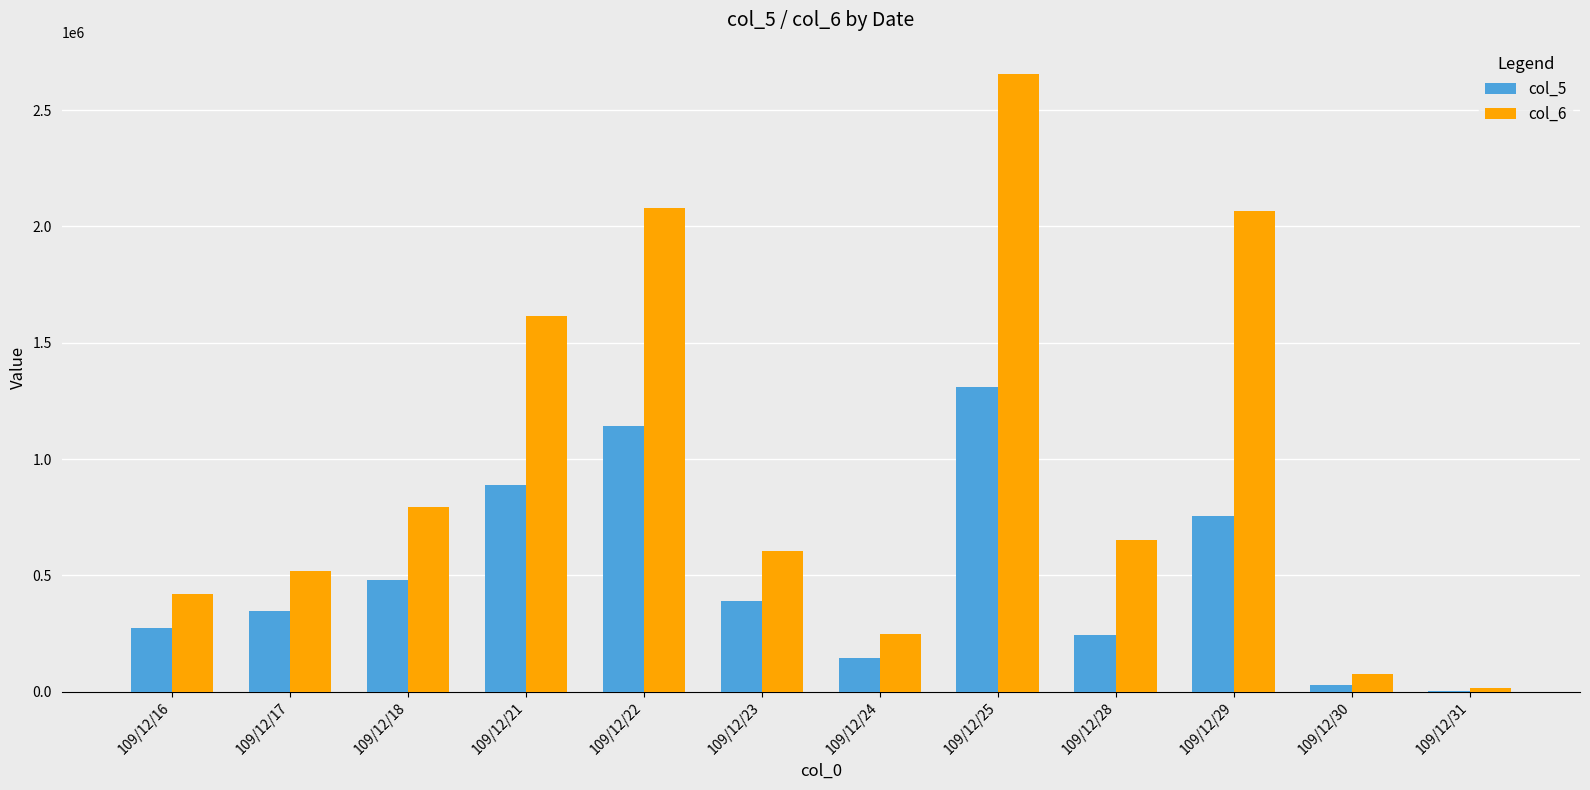

Between 109/12/25 and 109/12/28, which series saw the biggest shift?

col_6